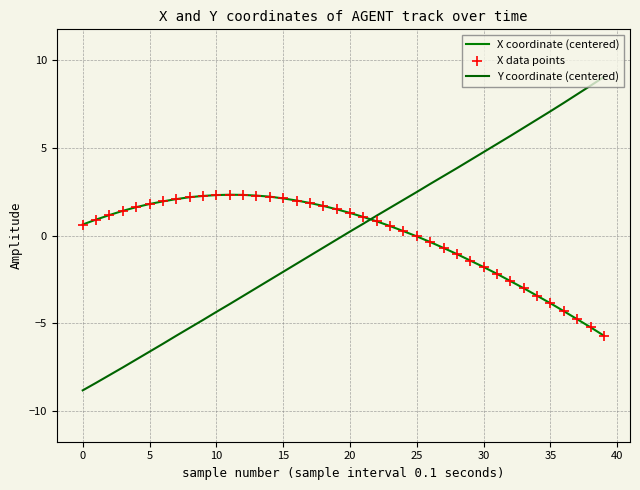

At which category is the sum across all series the highest?

20